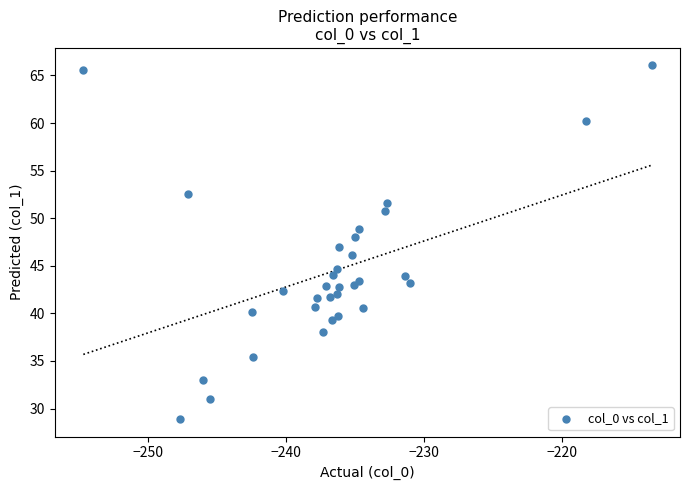

What is the range of X values (max minus min)?

41.2